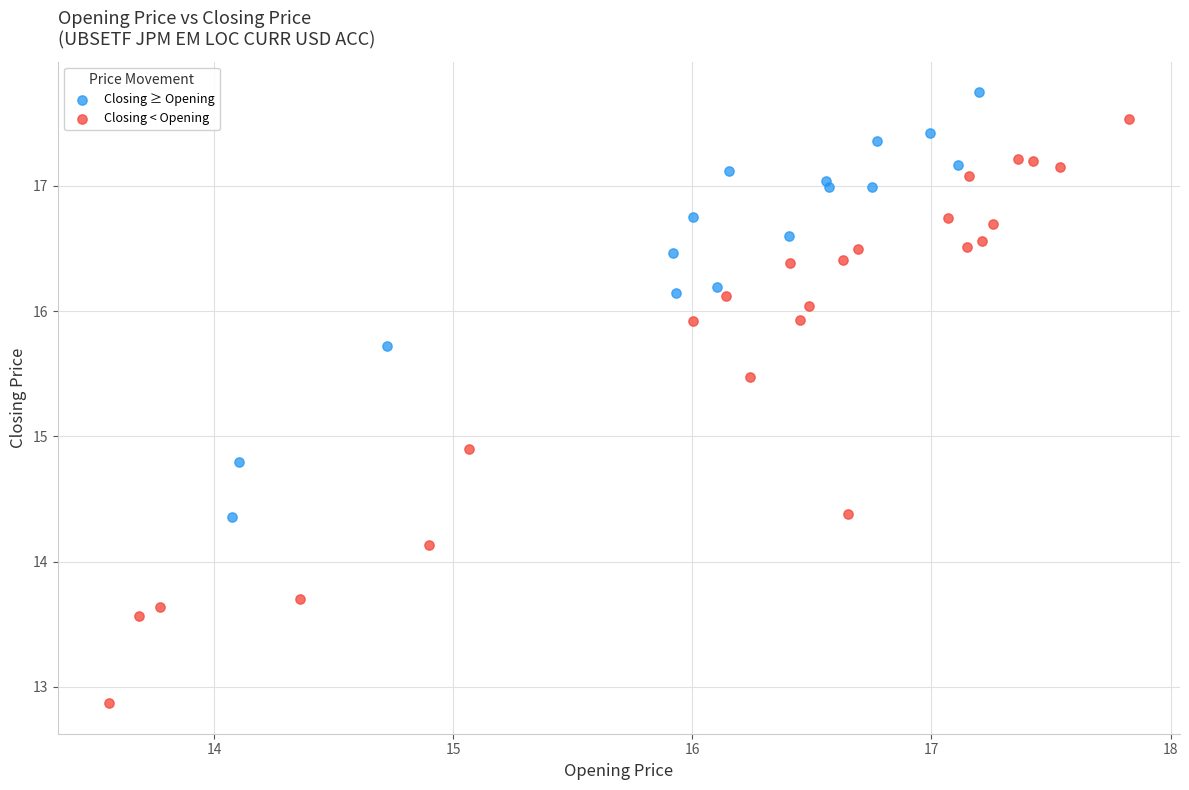

What are all the series names shown in the legend?

Closing ≥ Opening, Closing < Opening